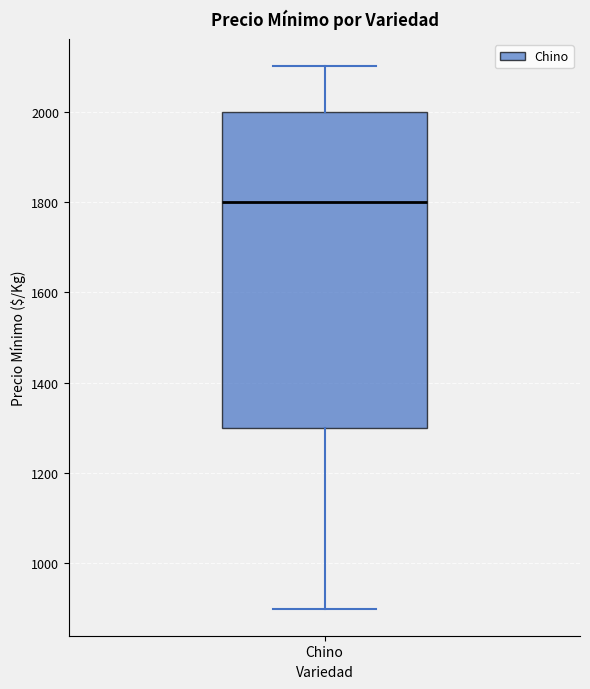

Where does the lower whisker of the box for Chino end on the y-axis? The values are not printed on the chart, so give them approximately, as read against the axis.

900